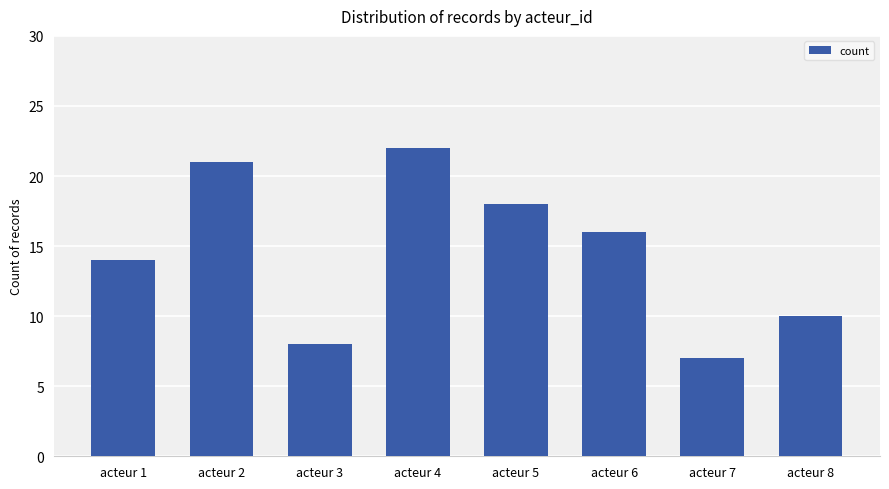

What is the sum of the values at acteur 1 and acteur 2?

35